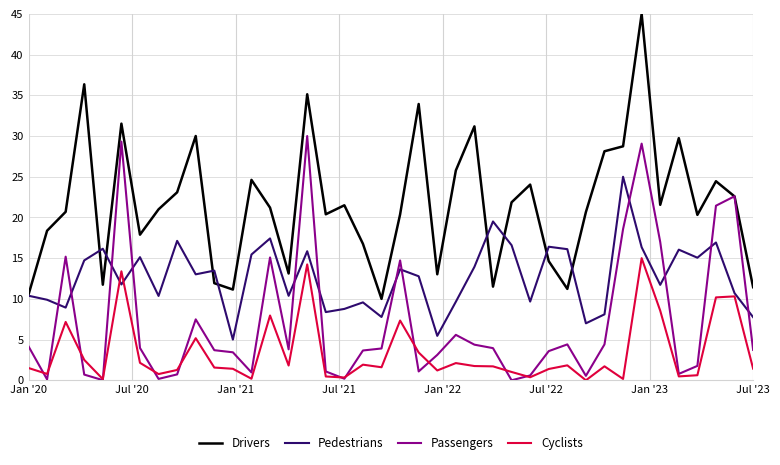

What is the greatest value displayed?

45.0